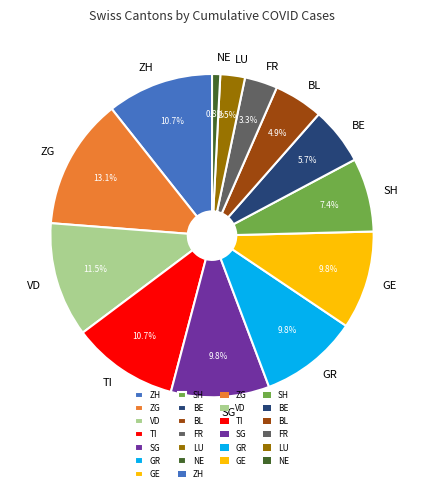

How many slices are in this pie chart?

13